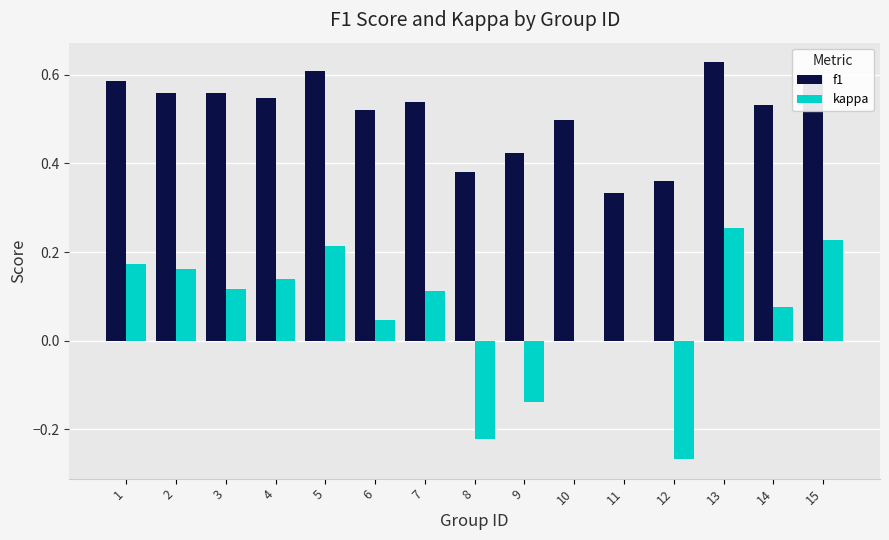

Are the bars grouped side by side (vs. stacked)?

Yes